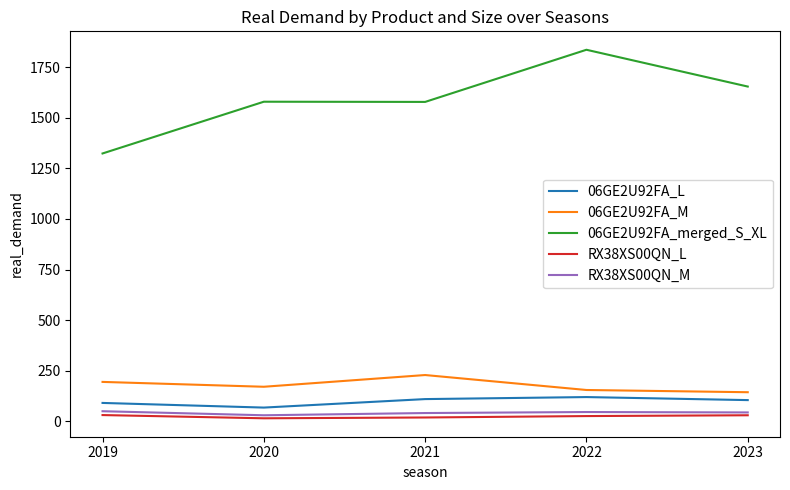

How many lines are shown in the chart?

5